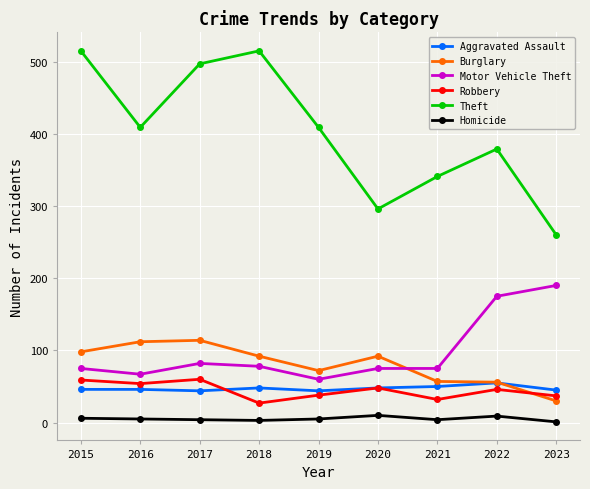

What is the value of the Homicide point at the 4th from the left?

3